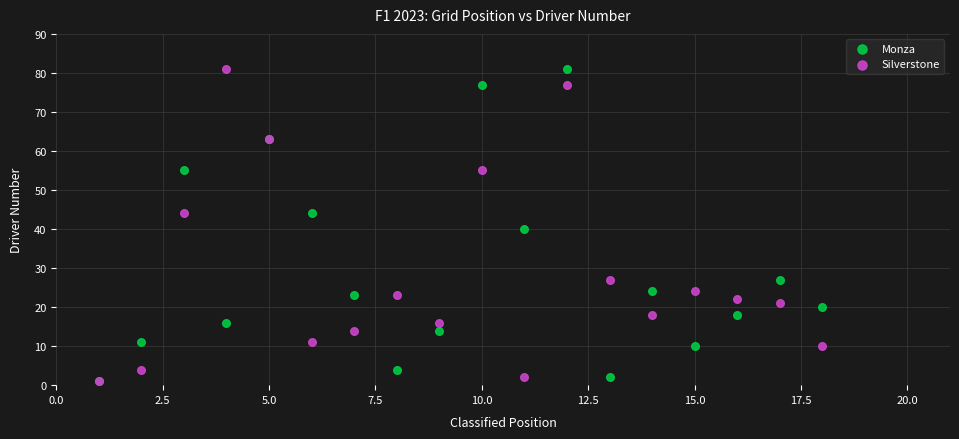

In the Silverstone series, what Y value is closest to 41?

44